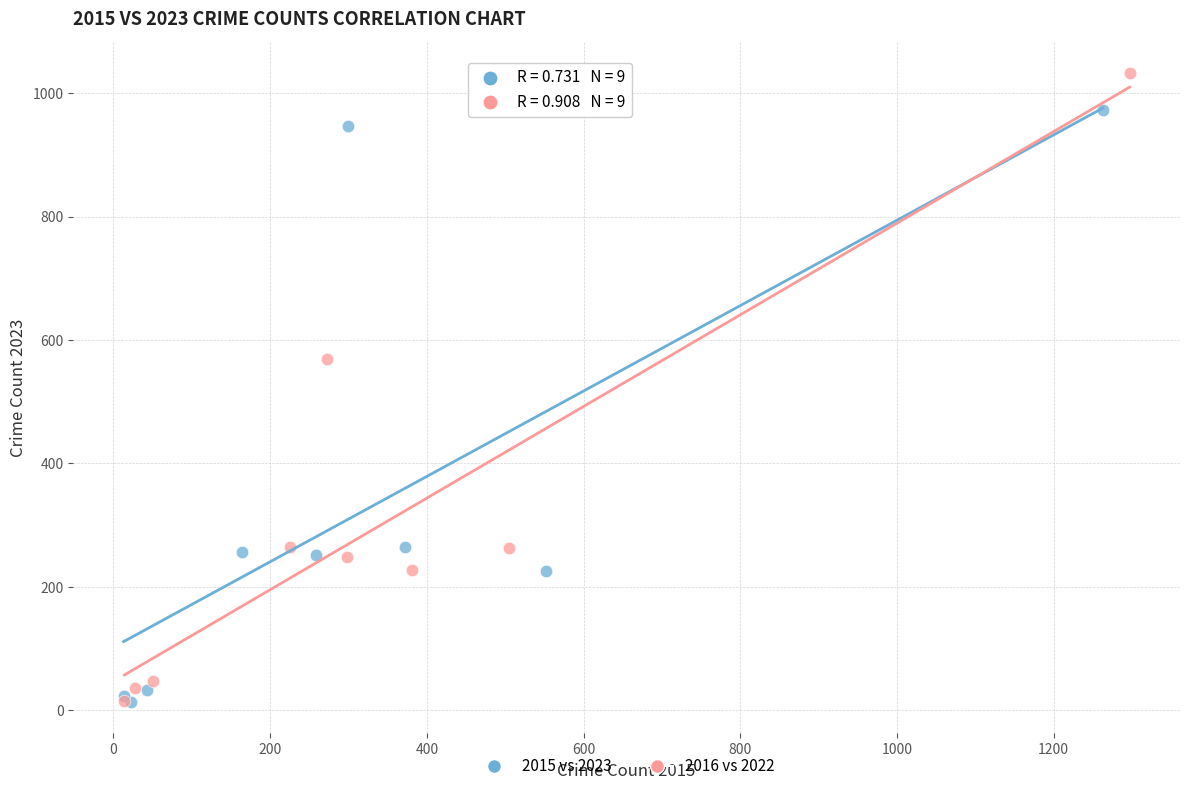

Which series has the widest spread of Y values?

2016 vs 2022